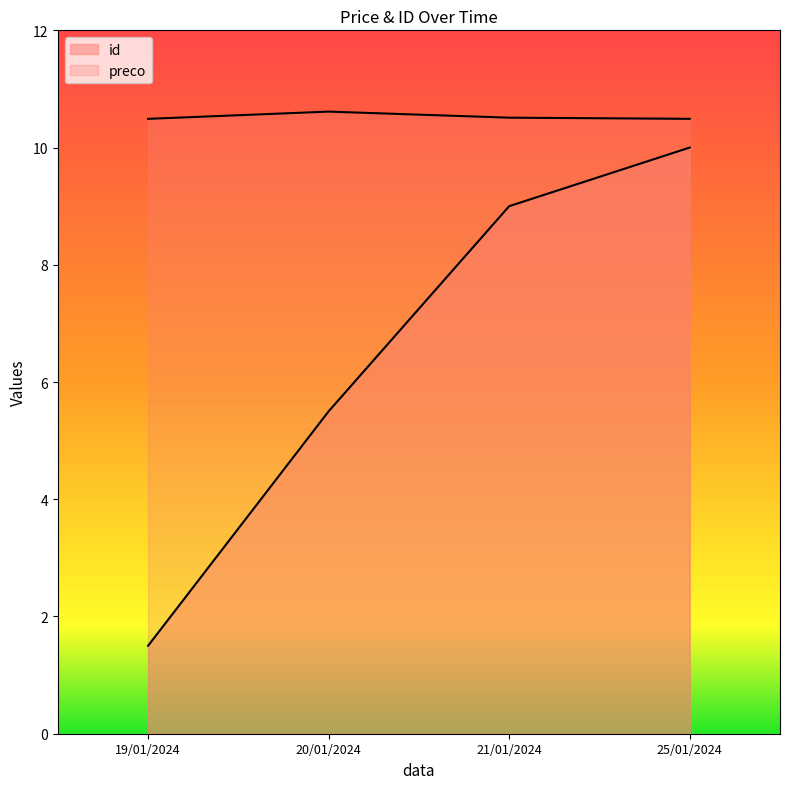

How many lines are shown in the chart?

2